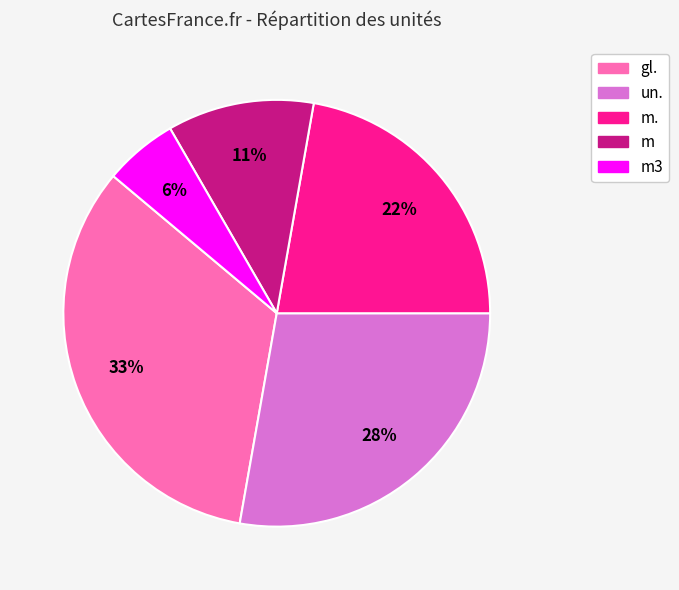

To the nearest percent, what is the average slice percentage?

20%